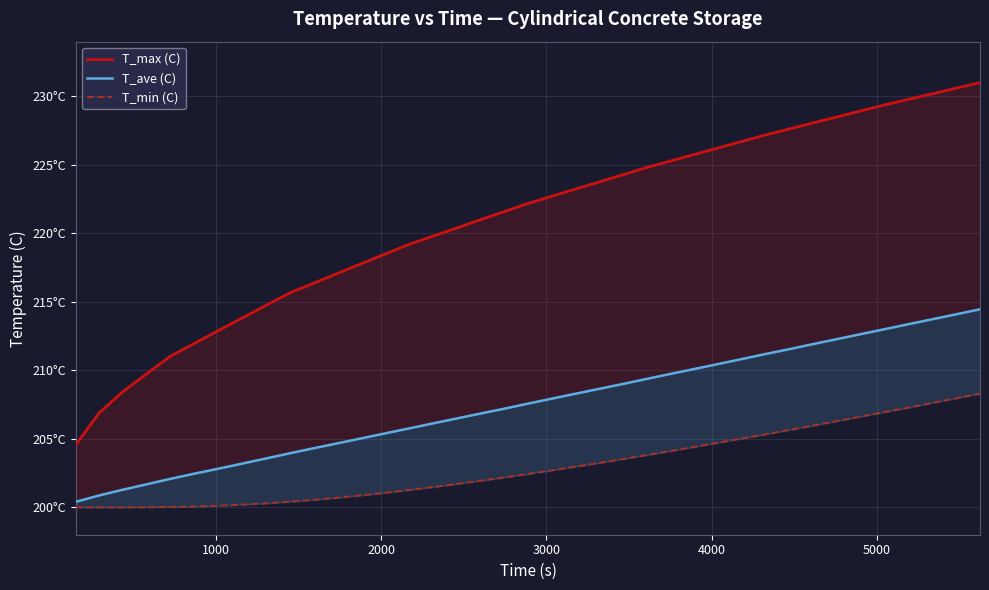

True or false: T_min (C) and T_max (C) cross at least once.

False